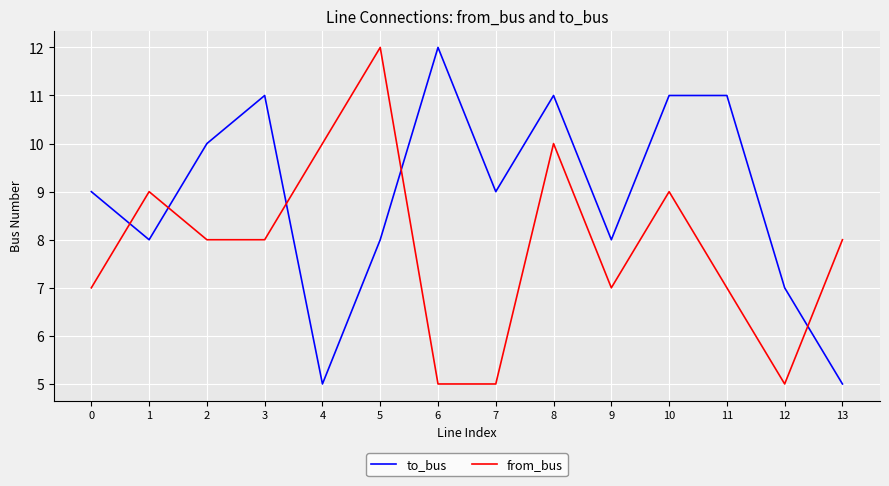

What is the spread (max minus min) of values at 3?

3